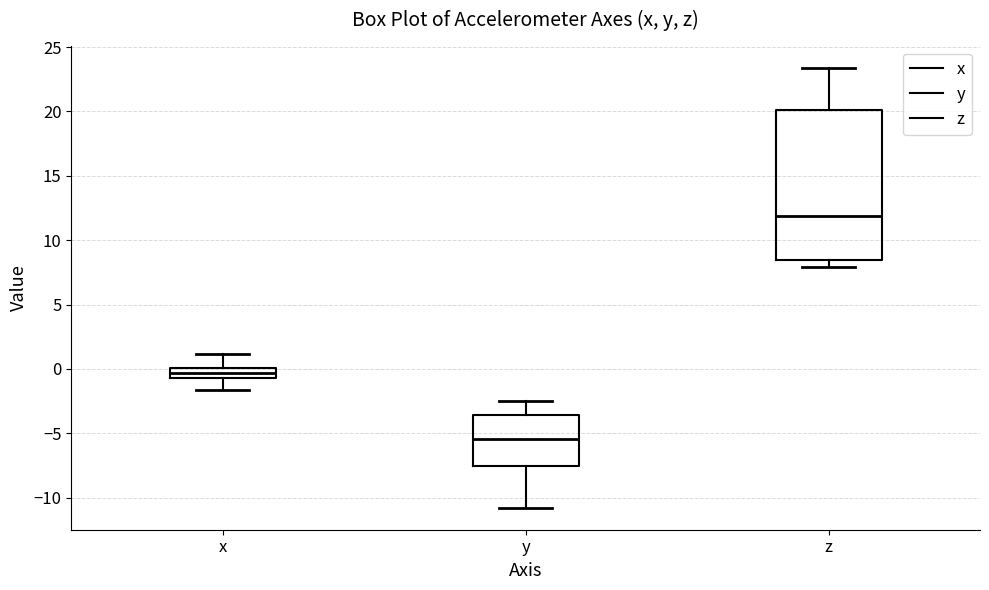

Reading left to right, transcribe this box plot: for each box, give where its median line is, the range the box spans, and where its two whiskers end, as read against the y-axis. The values are not printed on the chart, so give them approximately, as read against the axis.

x: median -0.5 (inside the box), box -0.5 to 0.0, whiskers -1.5 to 1.0
y: median -5.5, box -7.5 to -3.5, whiskers -11.0 to -2.5
z: median 12.0, box 8.5 to 20.0, whiskers 8.0 to 23.5